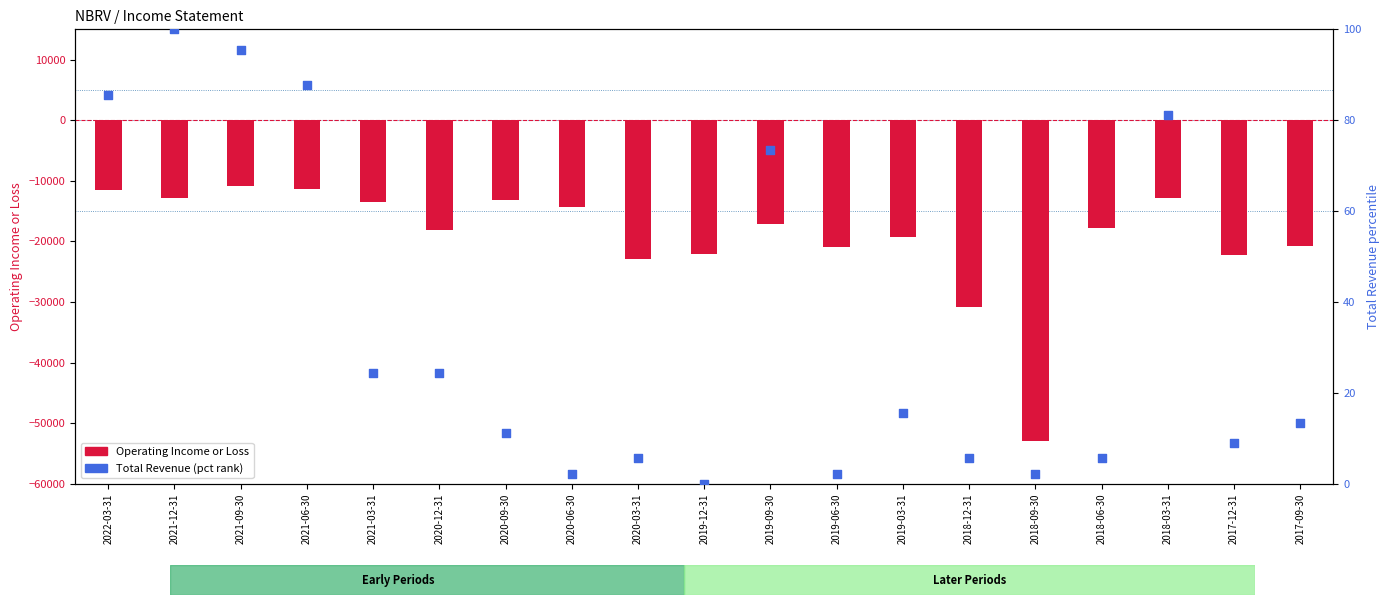

Which series has the largest total across all categories?

Total Revenue (pct rank)